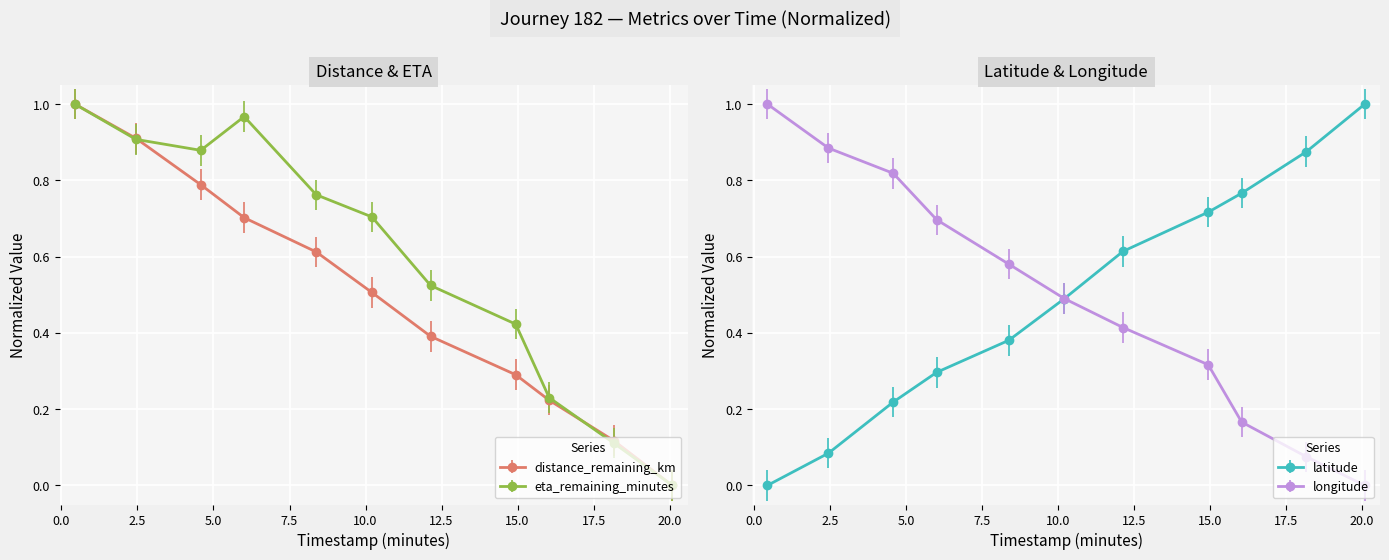

True or false: eta_remaining_minutes has a value of 0.2 at 12.14.

False